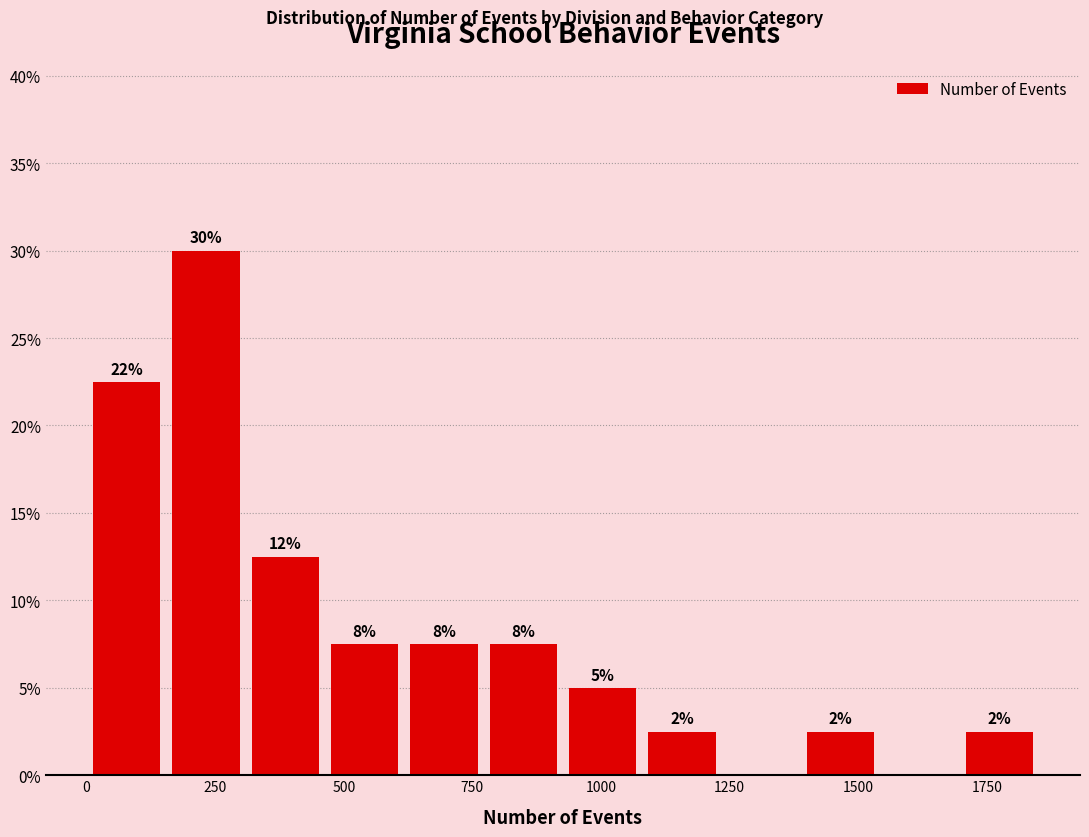

Around what value on the x-axis is the tallest bar? Give the approximate position of its centre, as read against the axis.

250